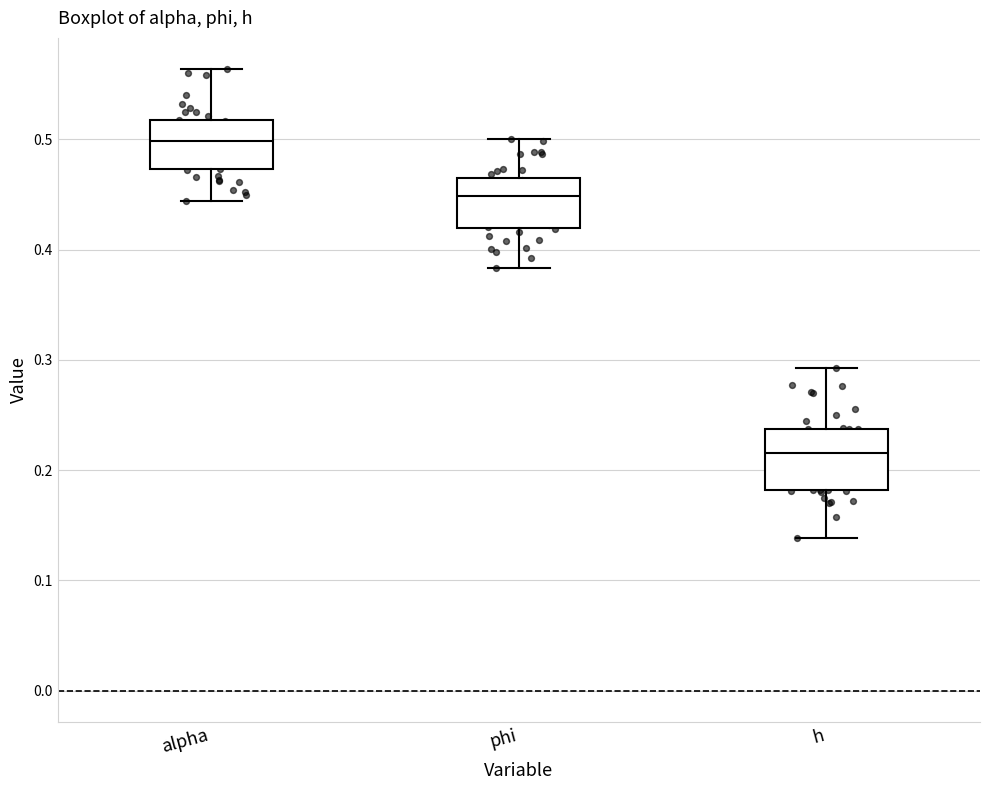

Which box is the tallest, from its lower edge to its upper edge?

h